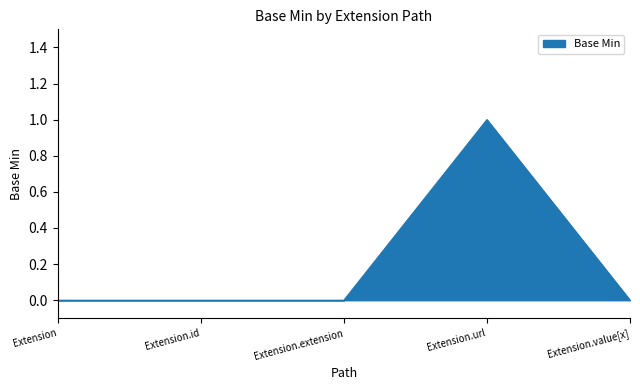

What is the change in value from Extension.id to Extension.url?

+1